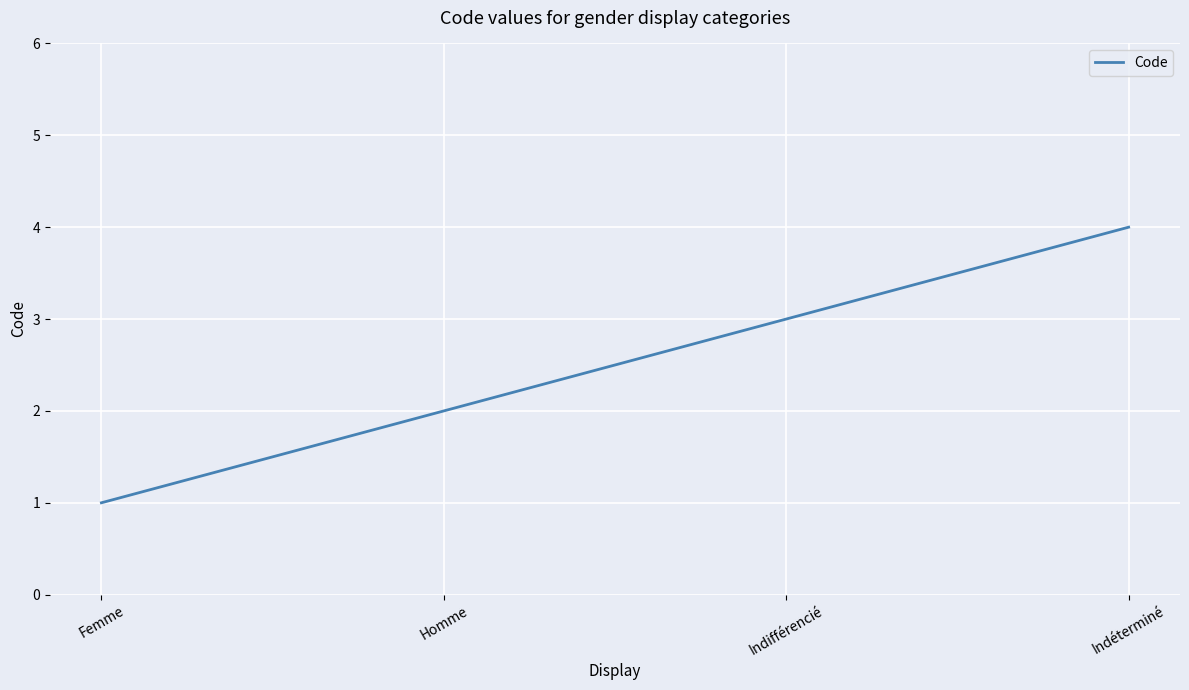

What is the ratio of the value at Indifférencié to the value at Homme?

1.5